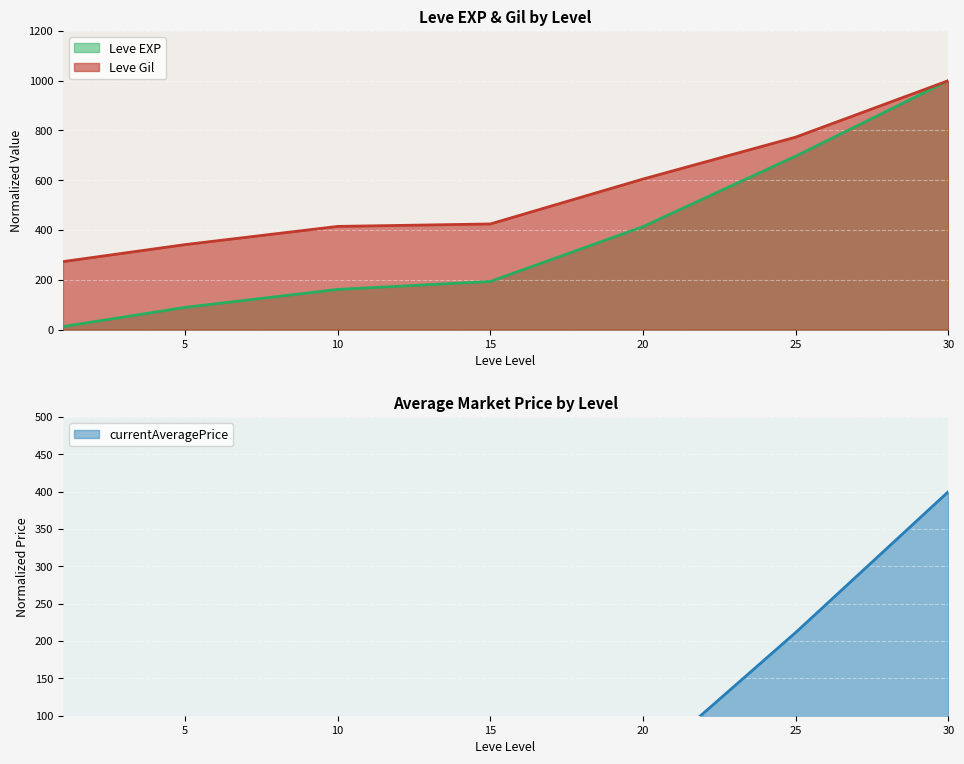

Which series has the largest range (max minus min)?

Leve EXP